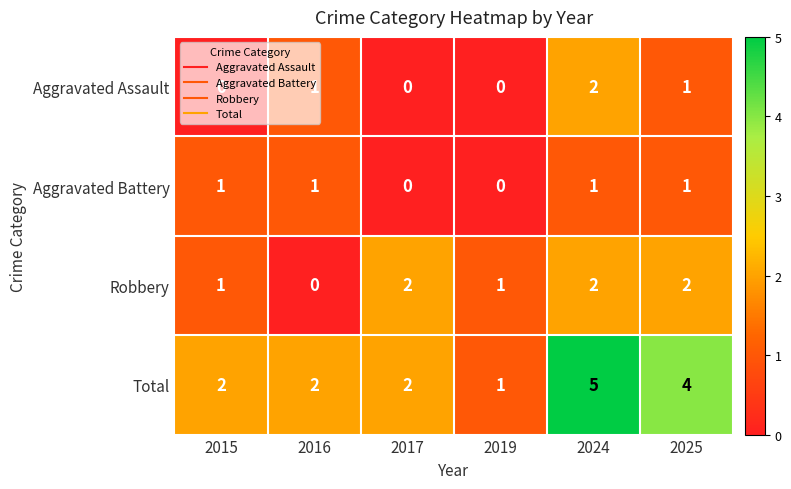

The Aggravated Battery series shows 1 at 2016. True or false?

True